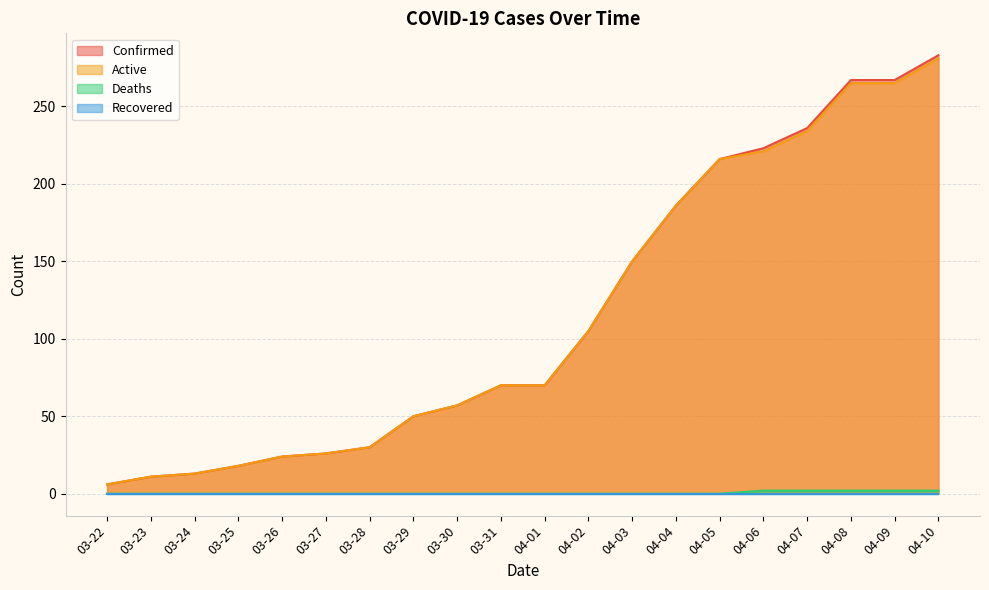

Count the number of data series in this chart.

4